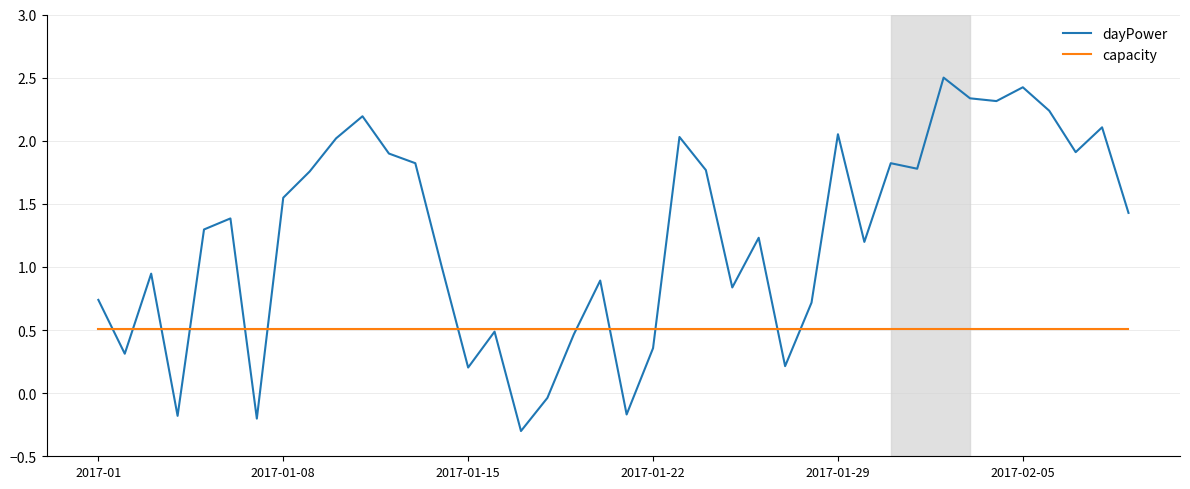

True or false: dayPower and capacity cross at least once.

True